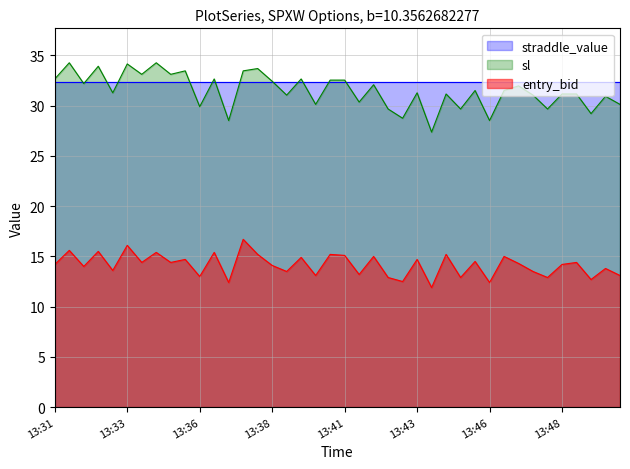

What is the sum of all entry_bid values?

565.6